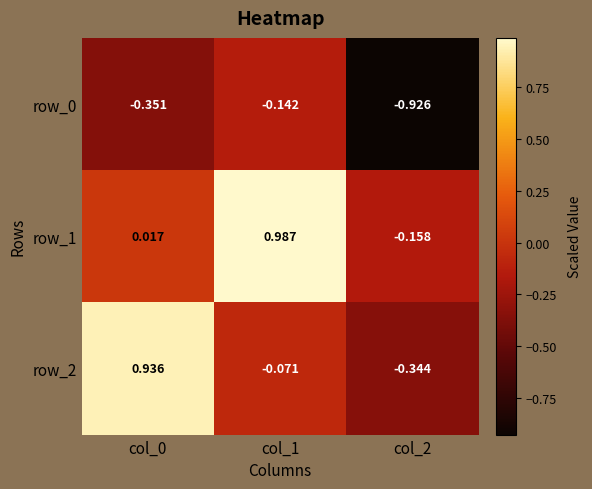

Is the value of row_1 at col_0 greater than the value of row_2 at col_1?

Yes